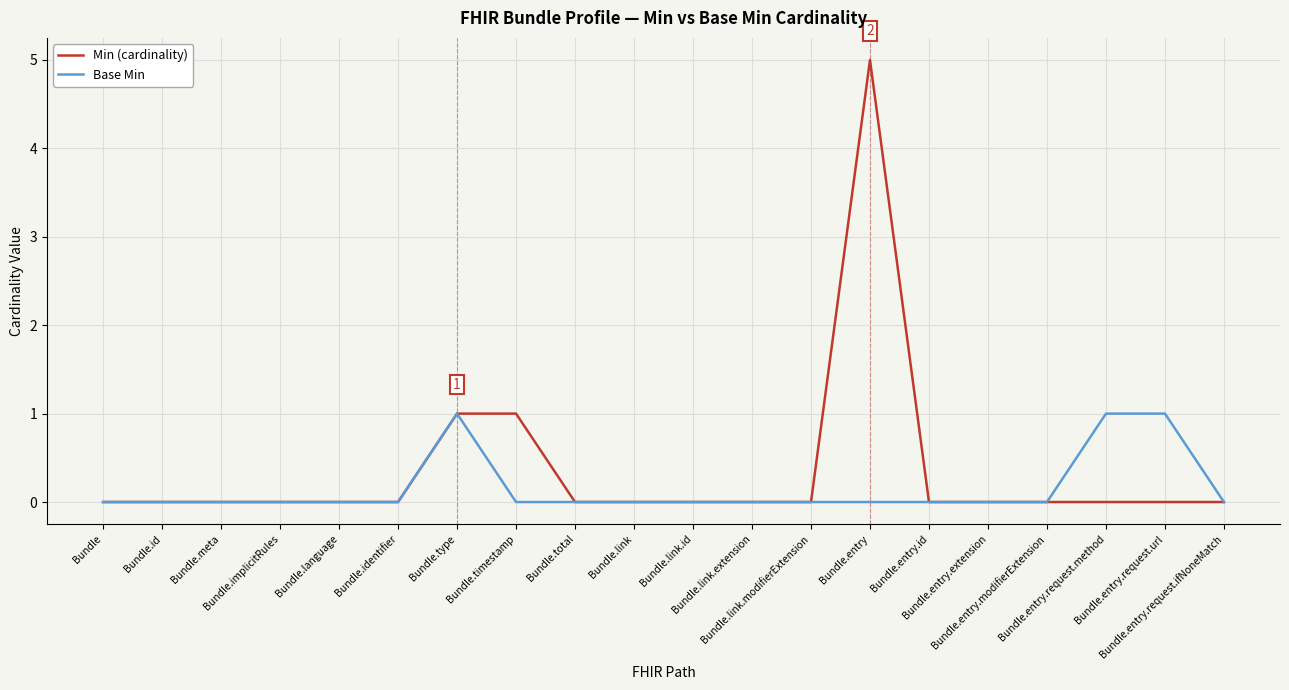

Rank the series by their average value, from highest to lowest.

Min (cardinality), Base Min